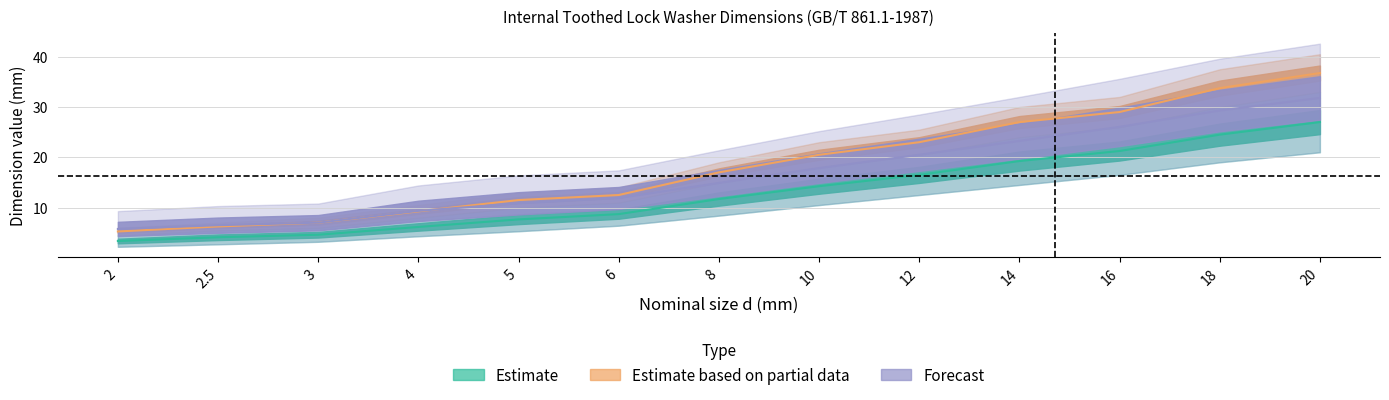

Is it true that d1_min equals 17.1 at 8?

False